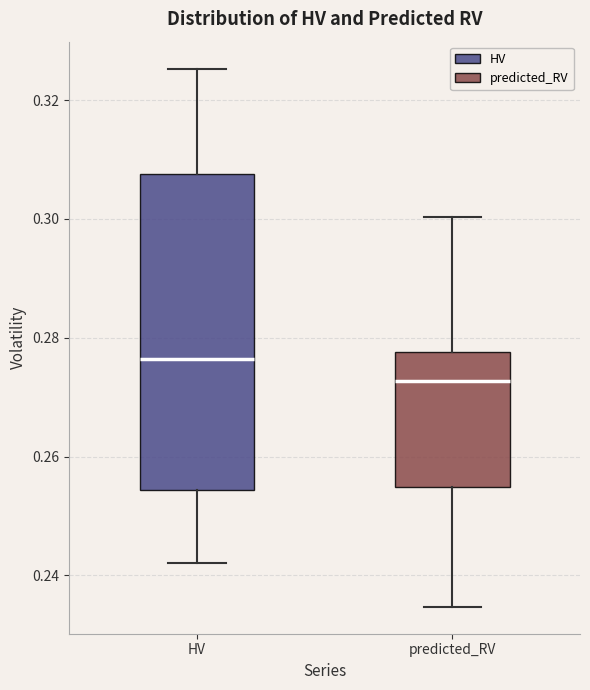

Comparing the boxes themselves (not the whiskers), which one is the tallest?

HV